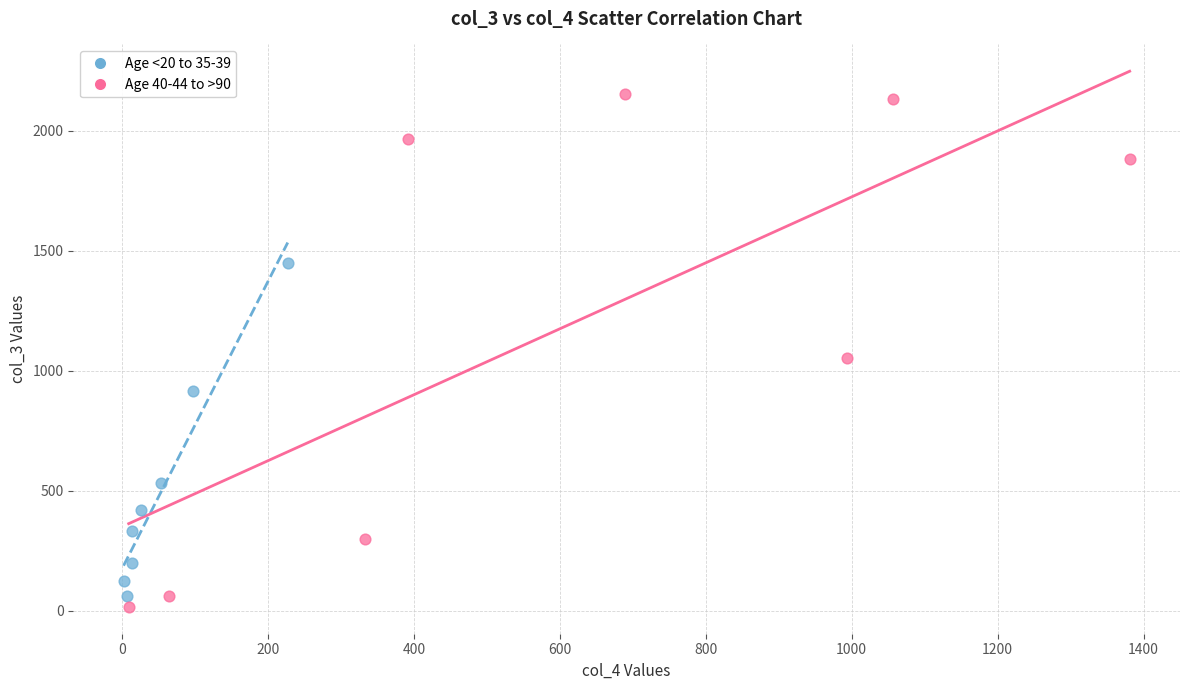

Which series reaches the maximum Y coordinate?

Age 40-44 to >90